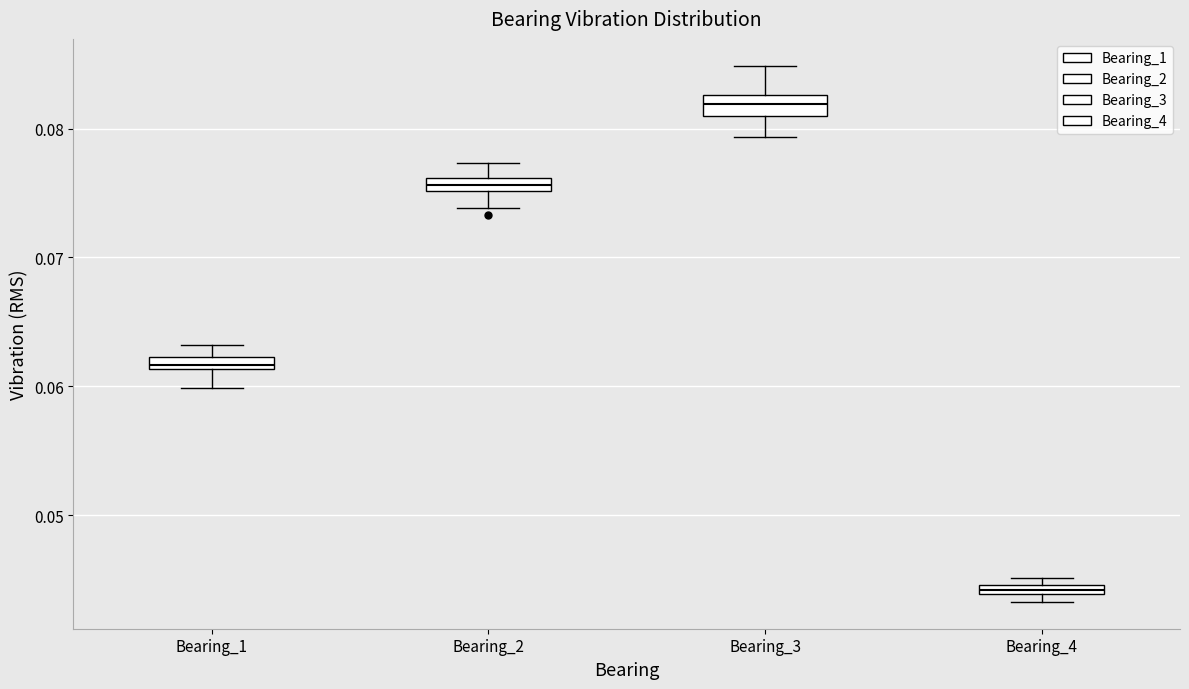

Where is the lower edge of the box for Bearing_3 on the y-axis? The values are not printed on the chart, so give them approximately, as read against the axis.

0.081